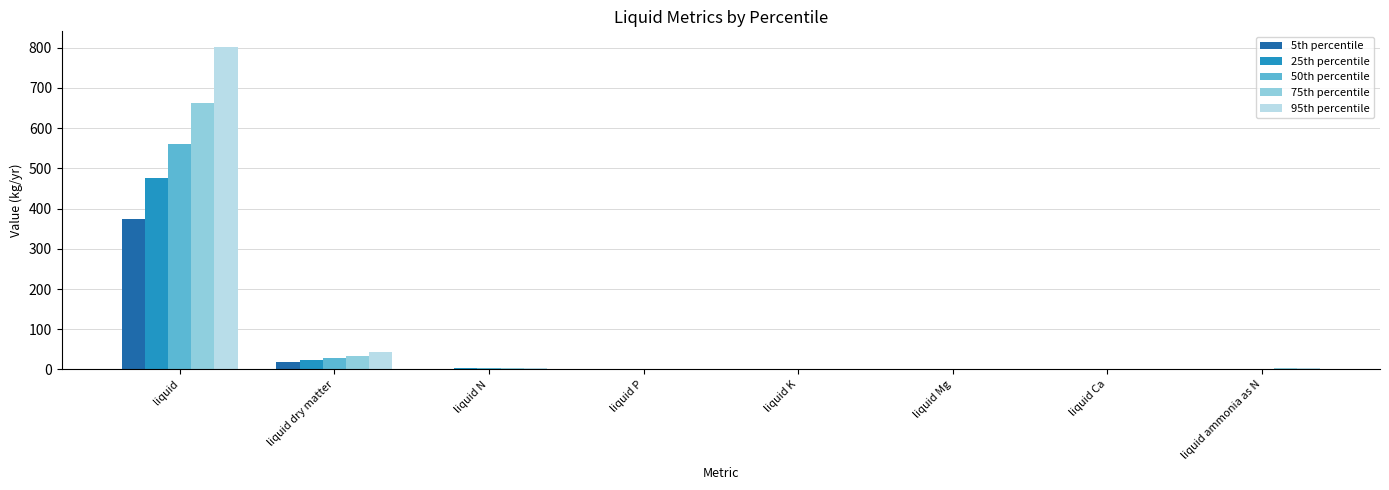

True or false: 5th percentile has a value of 0.0 at liquid Mg.

True